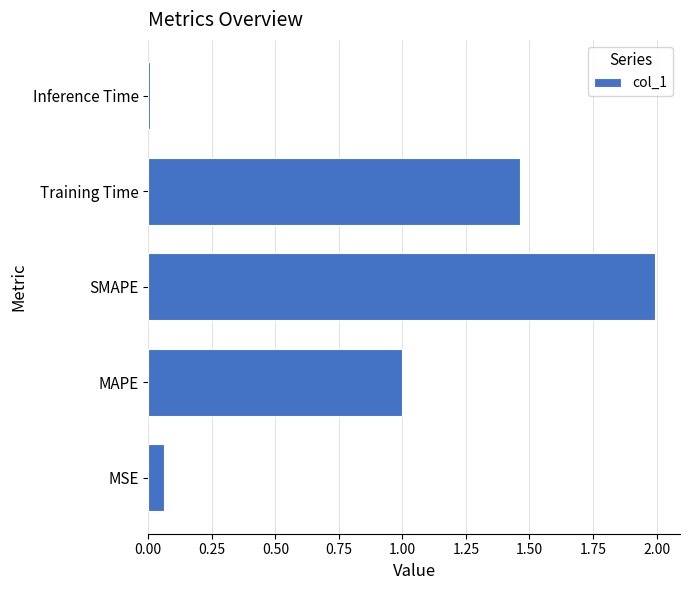

The chart shows a value of 2.6 at SMAPE. True or false?

False